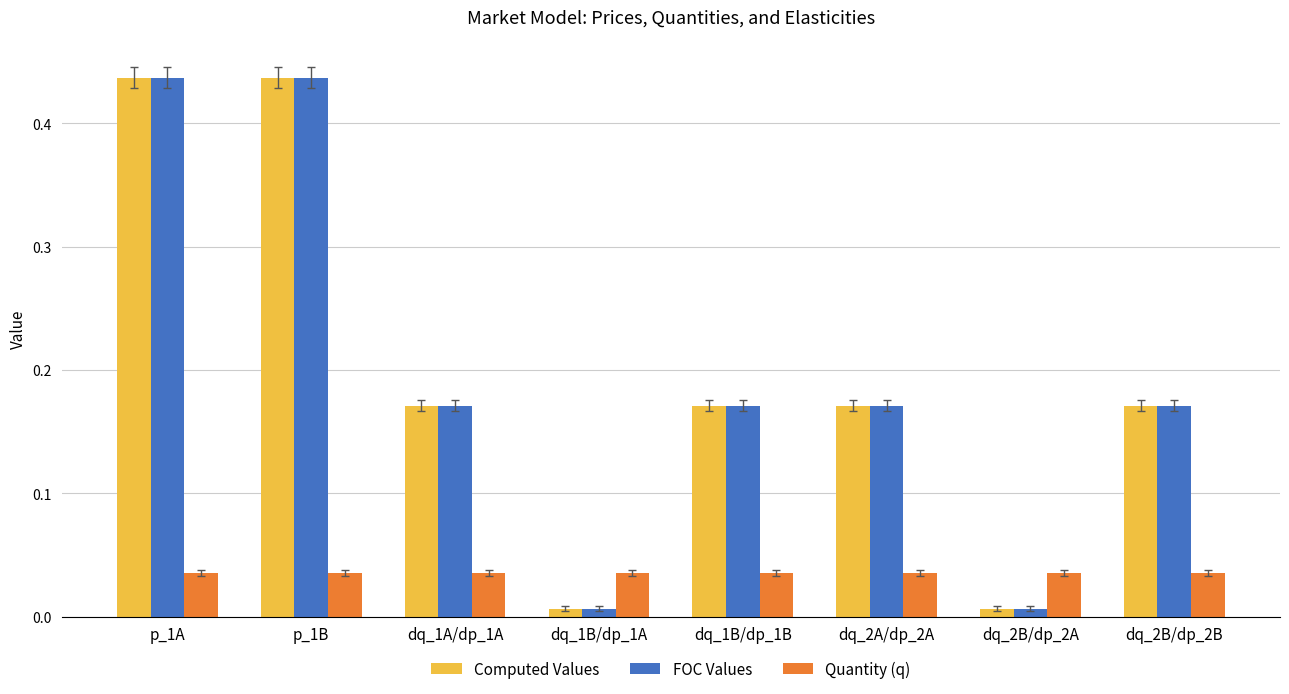

Is the value of Quantity (q) at dq_1A/dp_1A greater than the value of Computed Values at dq_1B/dp_1A?

Yes